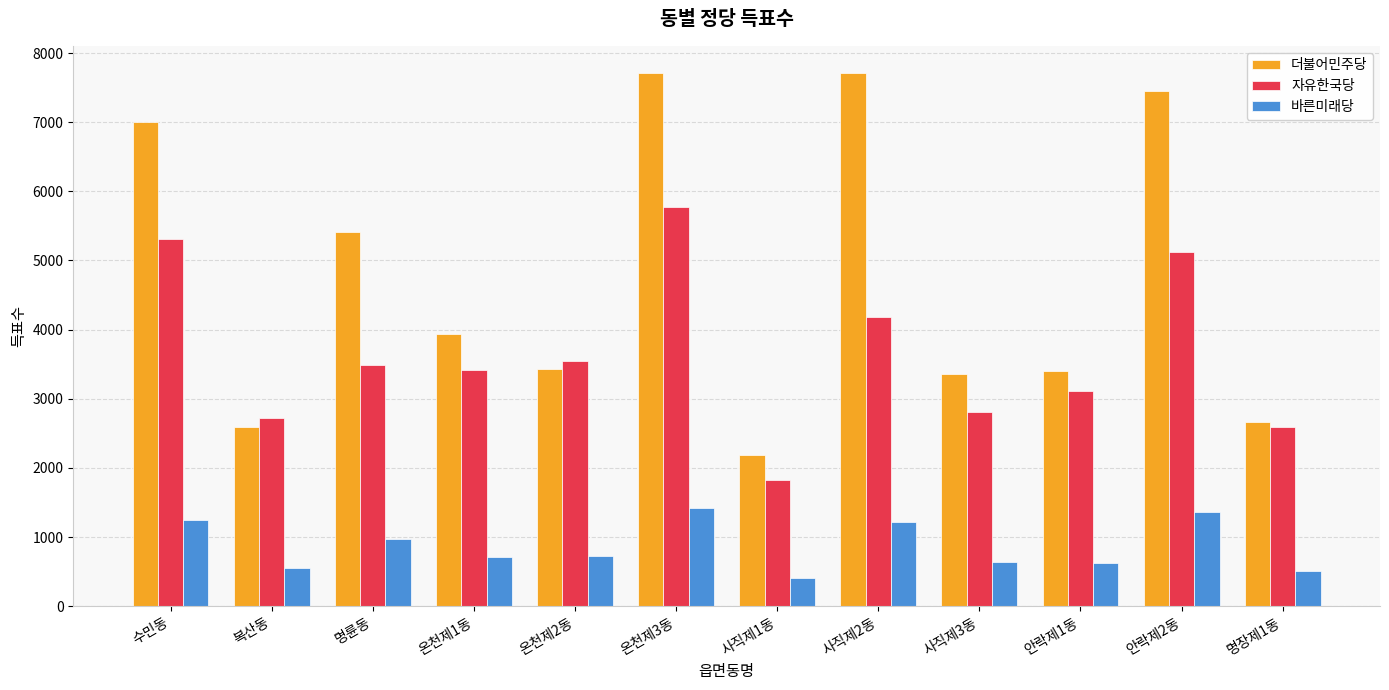

Which series has the widest spread of values?

더불어민주당